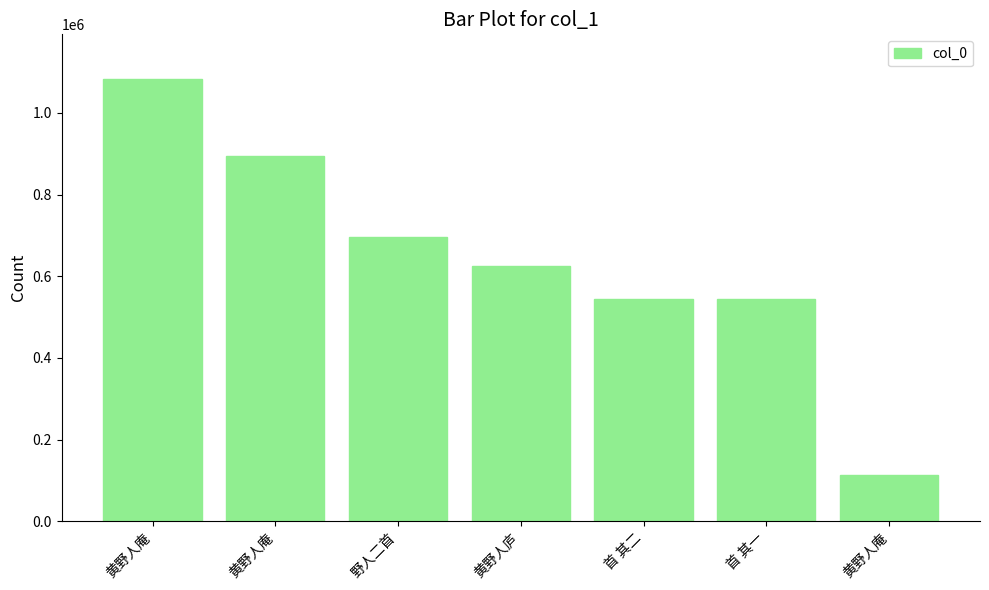

Which label corresponds to the largest value in the chart?

黄野人庵